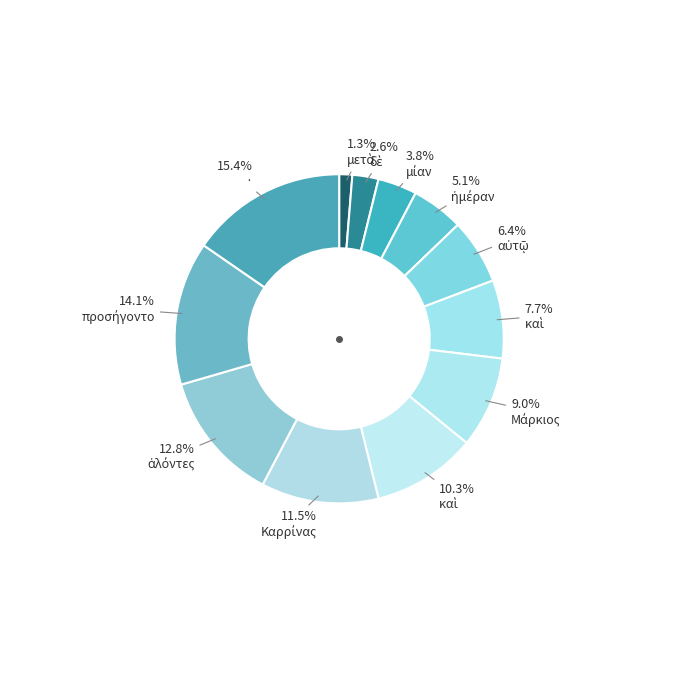

To the nearest percent, what is the difference between the largest and smallest slice percentages?

14%